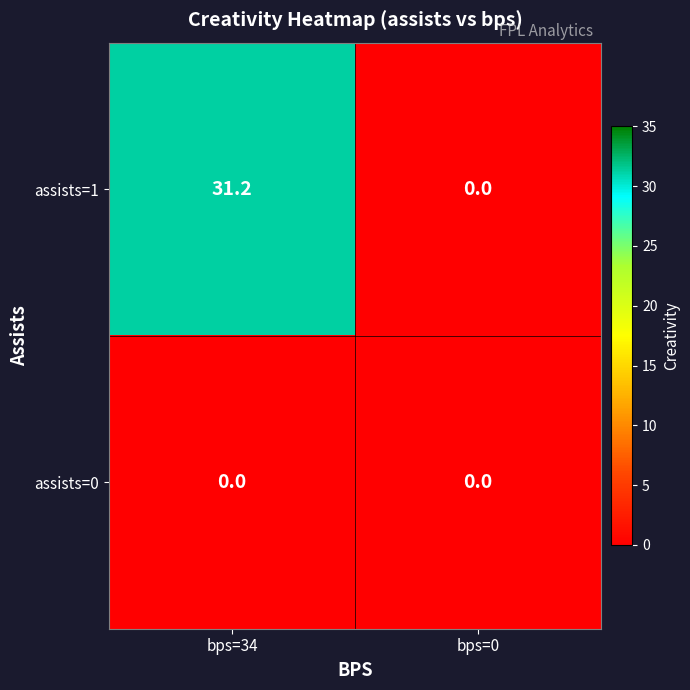

What is the maximum value shown in the chart?

31.2